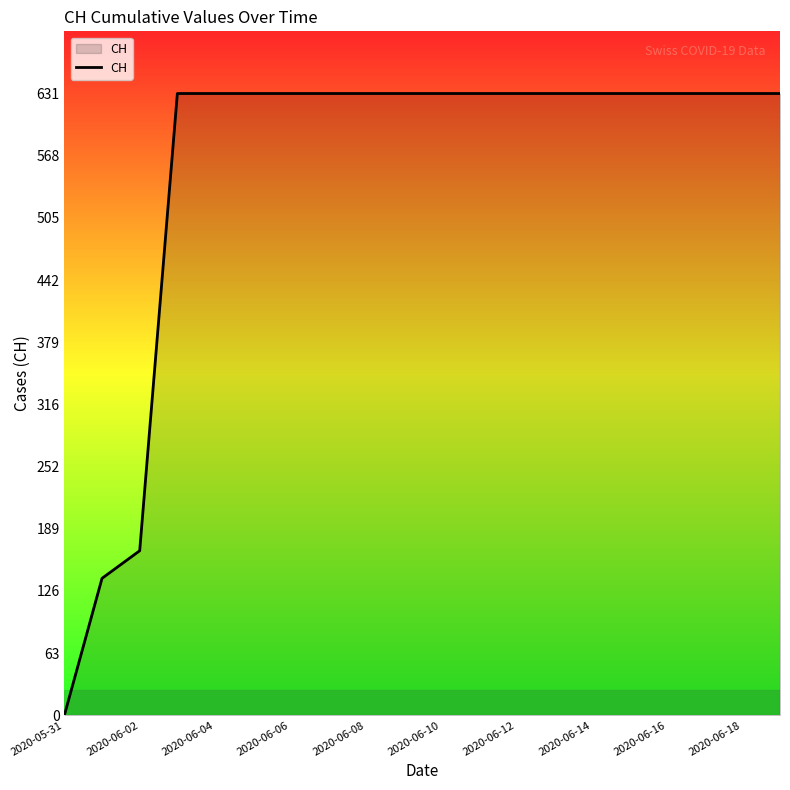

Does the chart display data point markers on the line(s)?

No